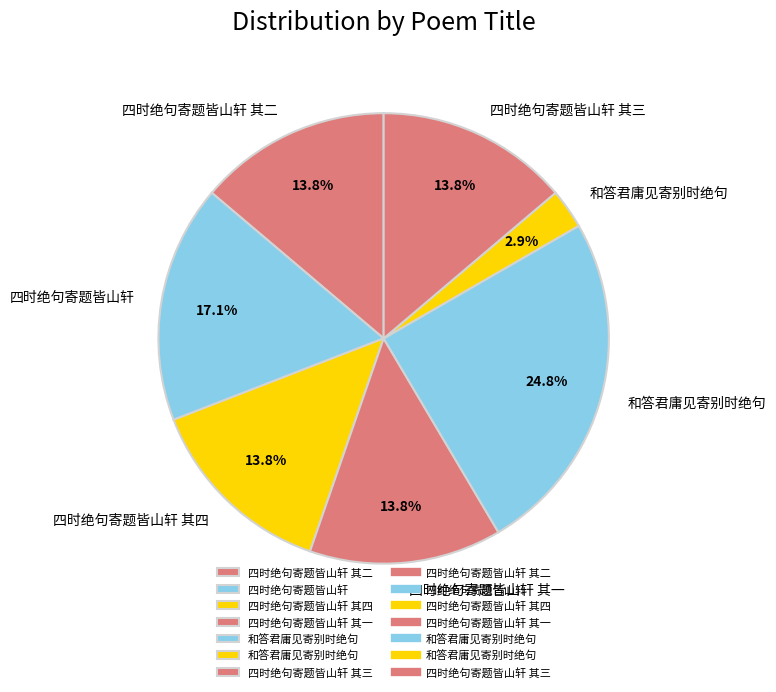

Count the number of slices in the pie.

7